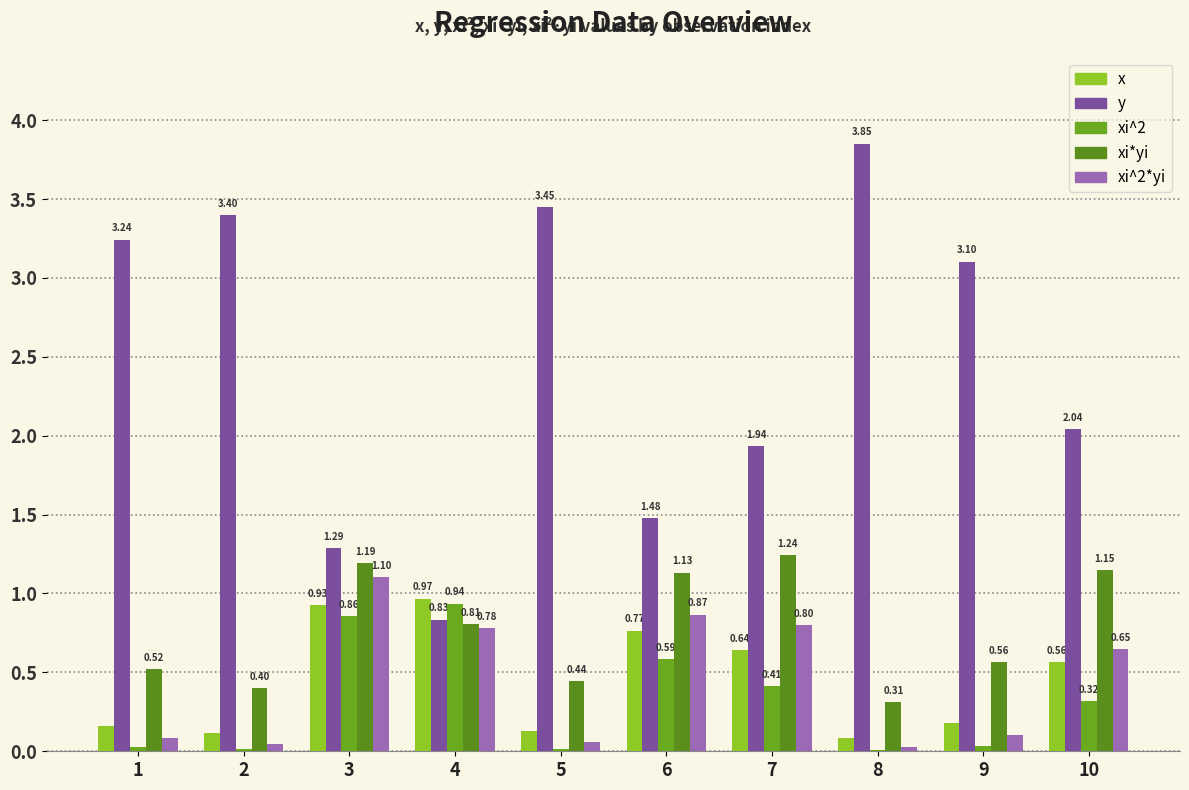

At which label does xi*yi reach its minimum?

8